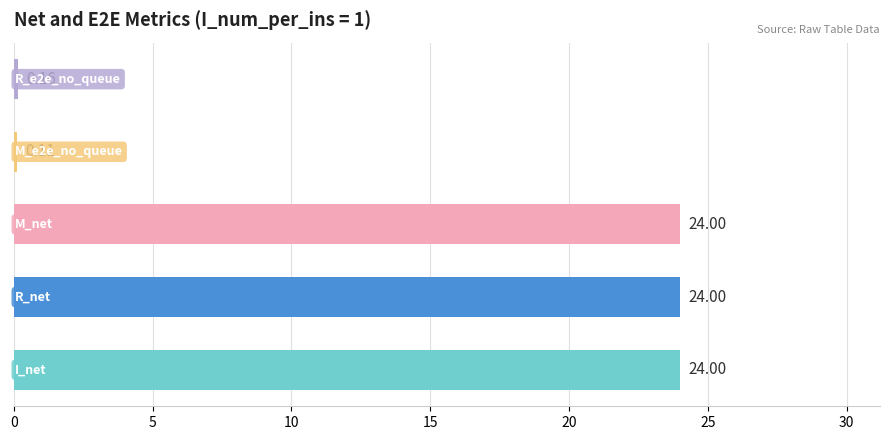

What is the sum of all values?

72.3